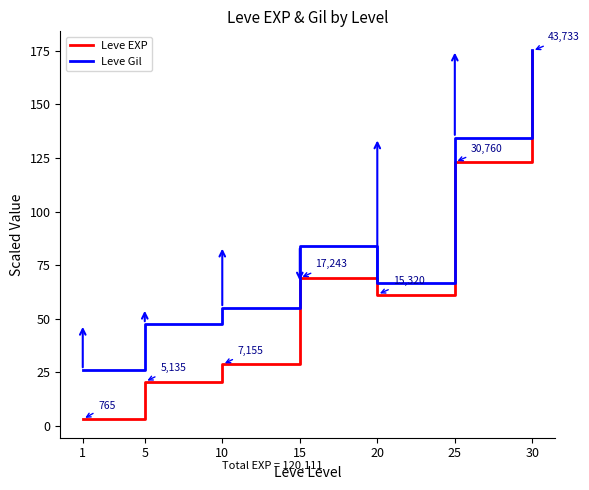

True or false: Leve Gil has a value of 224.0 at 25.

False